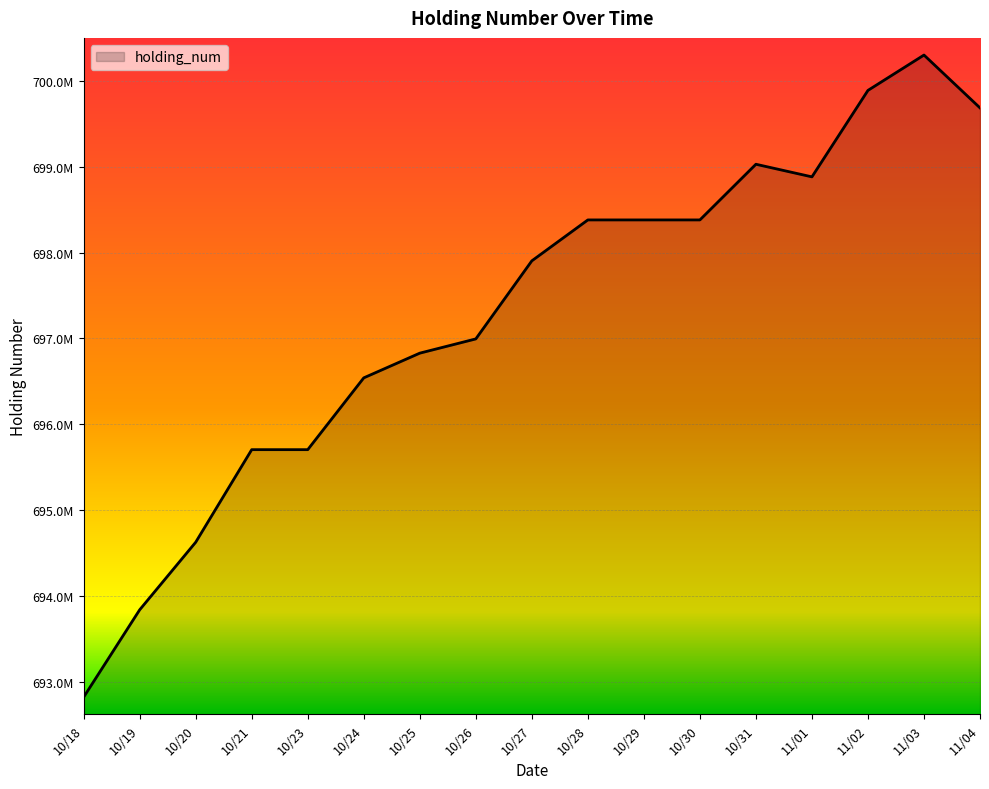

What is the maximum value shown in the chart?

700302900